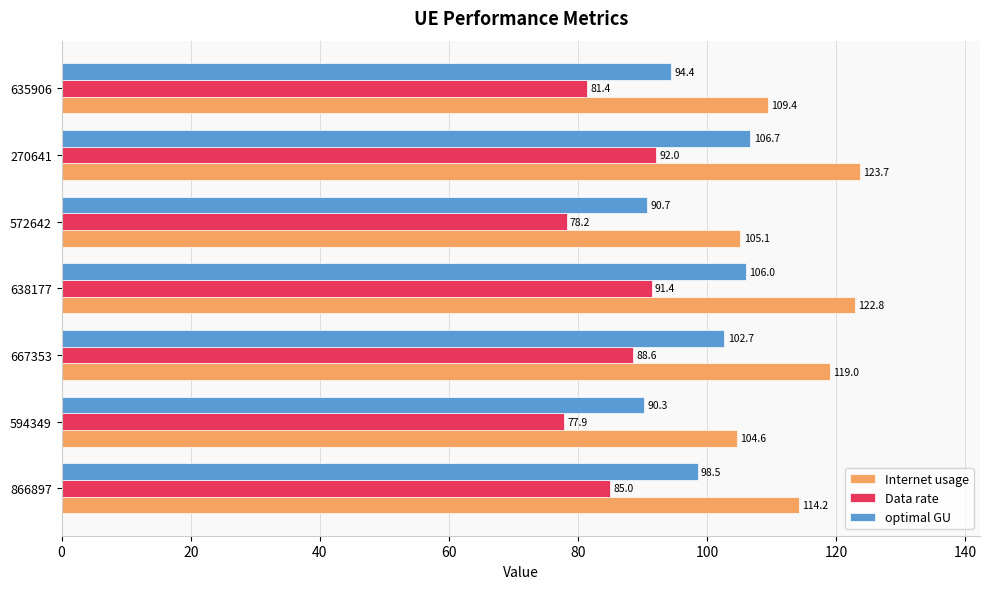

Rank the categories by Data rate value from highest to lowest.

270641, 638177, 667353, 866897, 635906, 572642, 594349